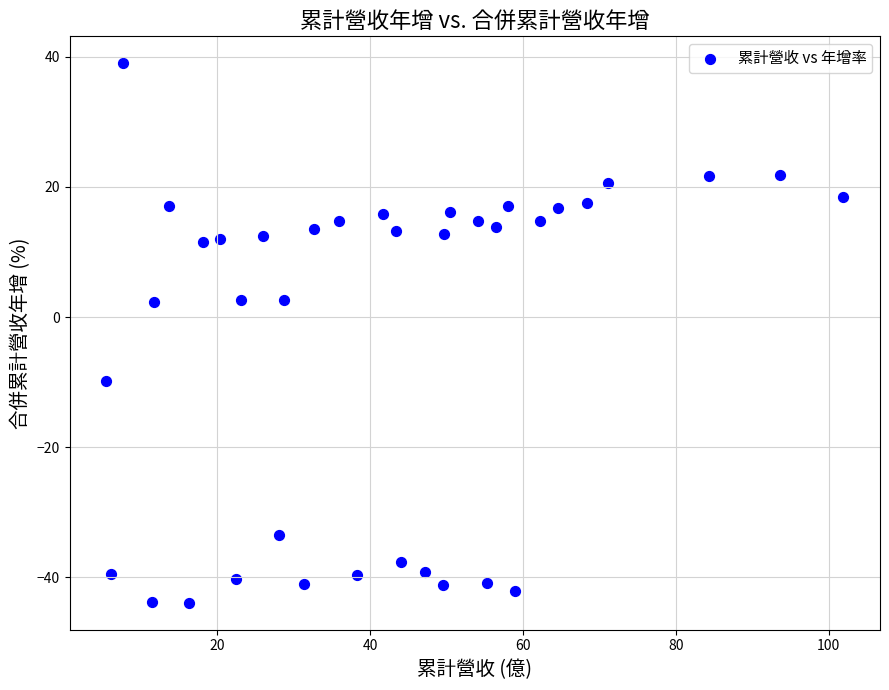

What is the range of Y values (max minus min)?

82.9